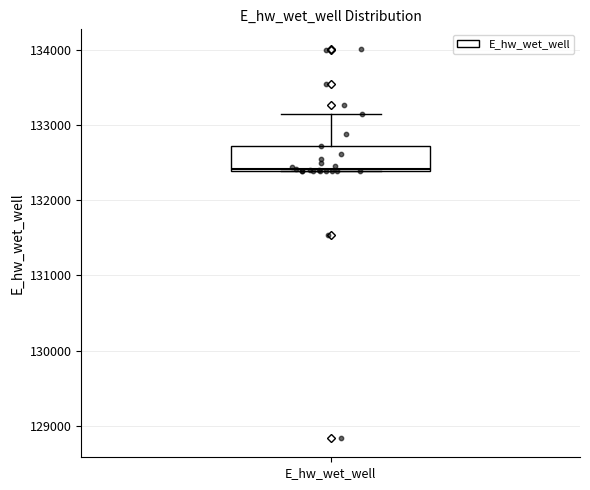

Transcribe this box plot: give where the median line is, the range the box spans, and where the two whiskers end, as read against the y-axis. The values are not printed on the chart, so give them approximately, as read against the axis.

median 132400, box 132400 to 132700, whiskers 132400 to 133100